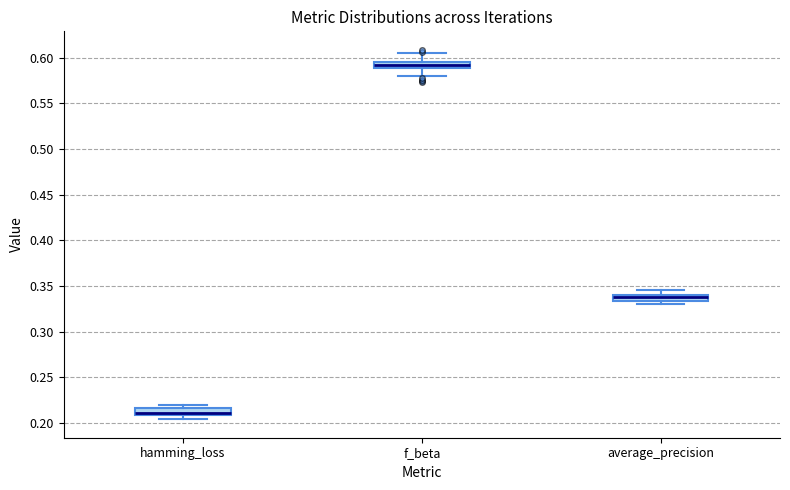

Where does the upper whisker of the box for average_precision end on the y-axis? The values are not printed on the chart, so give them approximately, as read against the axis.

0.345